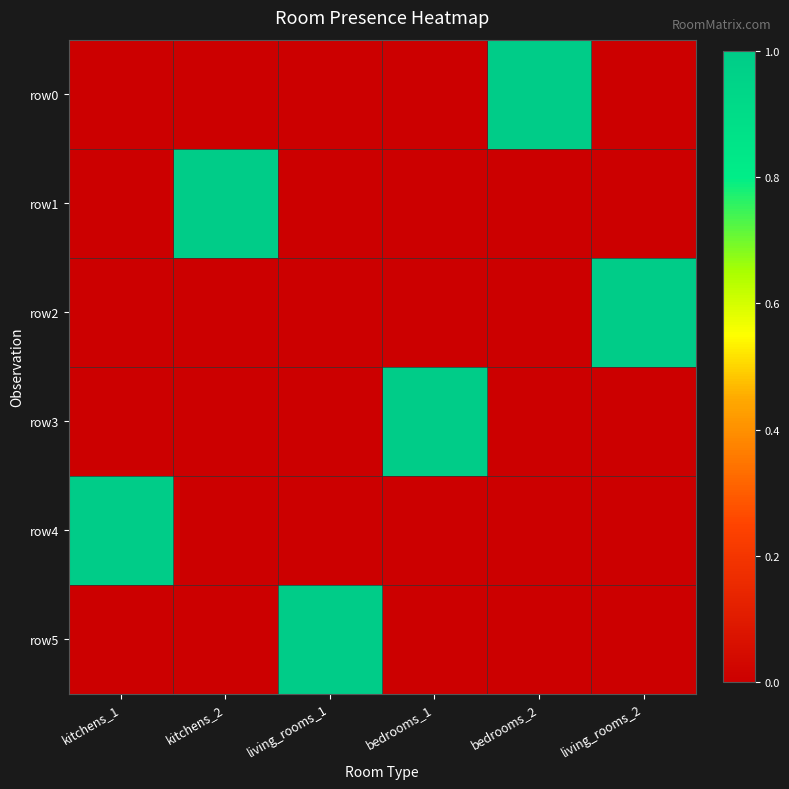

What is the greatest value displayed?

1